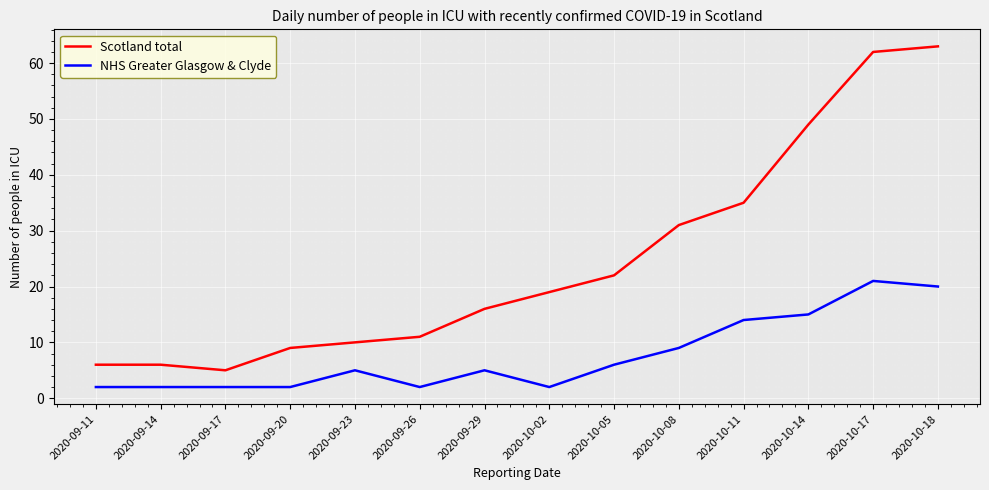

True or false: NHS Greater Glasgow & Clyde has more than 1 interior local peaks.

True